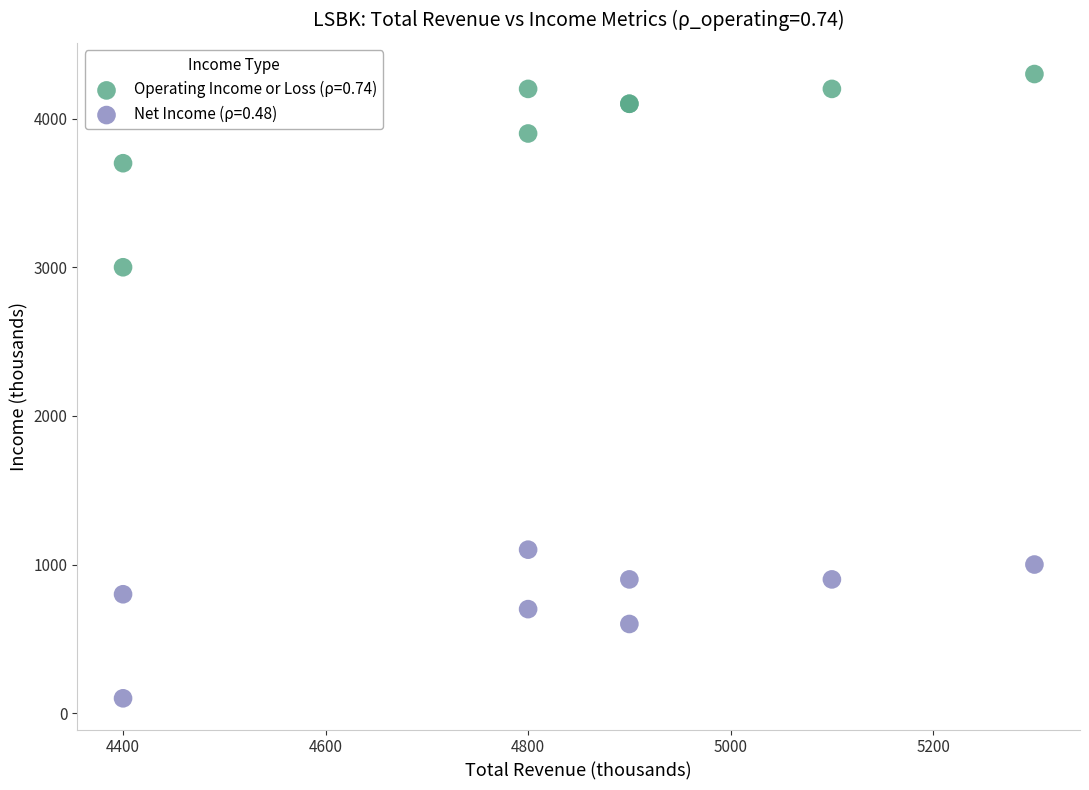

What are all the series names shown in the legend?

Operating Income or Loss (ρ=0.74), Net Income (ρ=0.48)